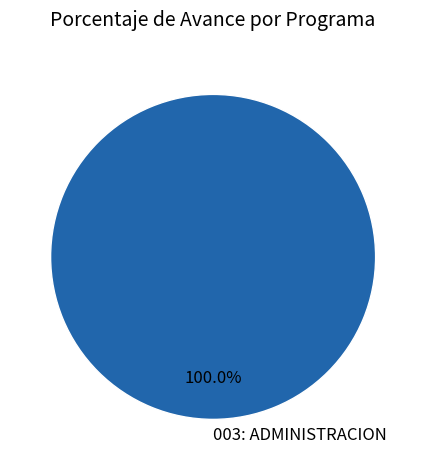

How many segments does this pie chart have?

1